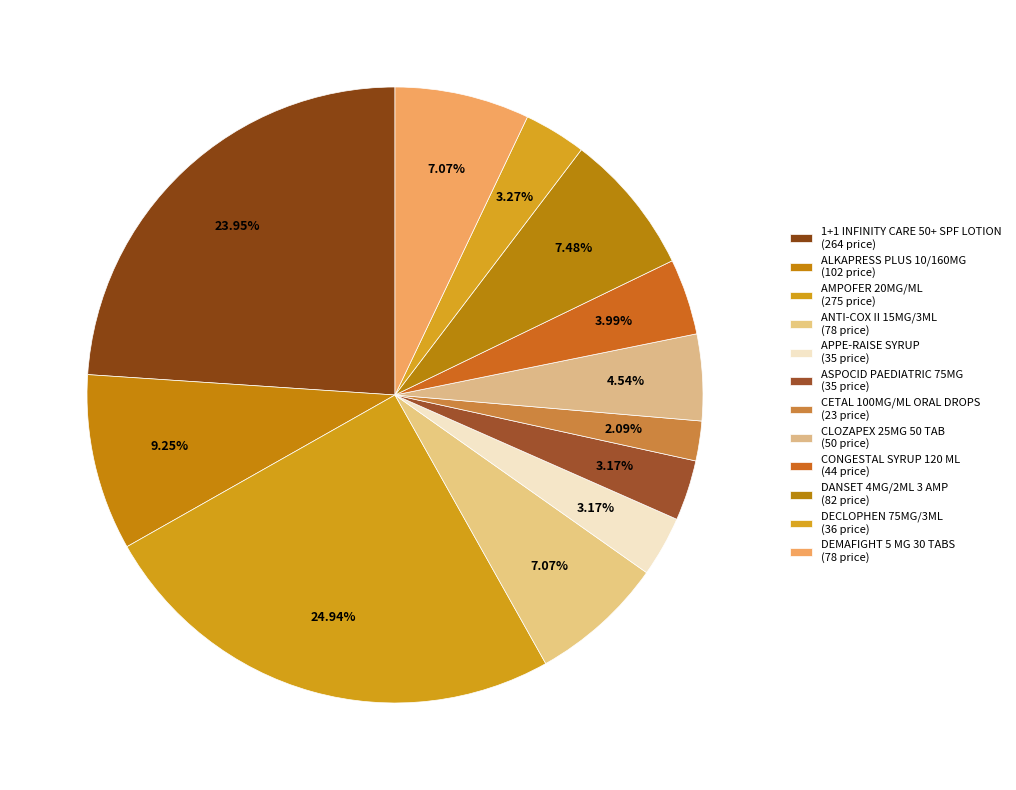

What is the largest slice in the pie chart?

AMPOFER 20MG/ML